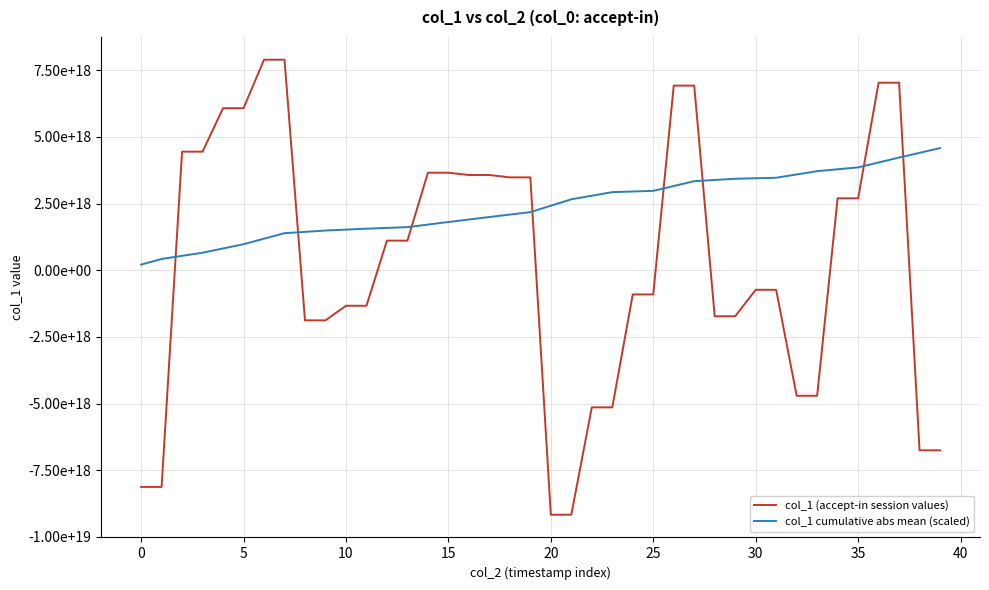

What are all the series names shown in the legend?

col_1 (accept-in session values), col_1 cumulative abs mean (scaled)